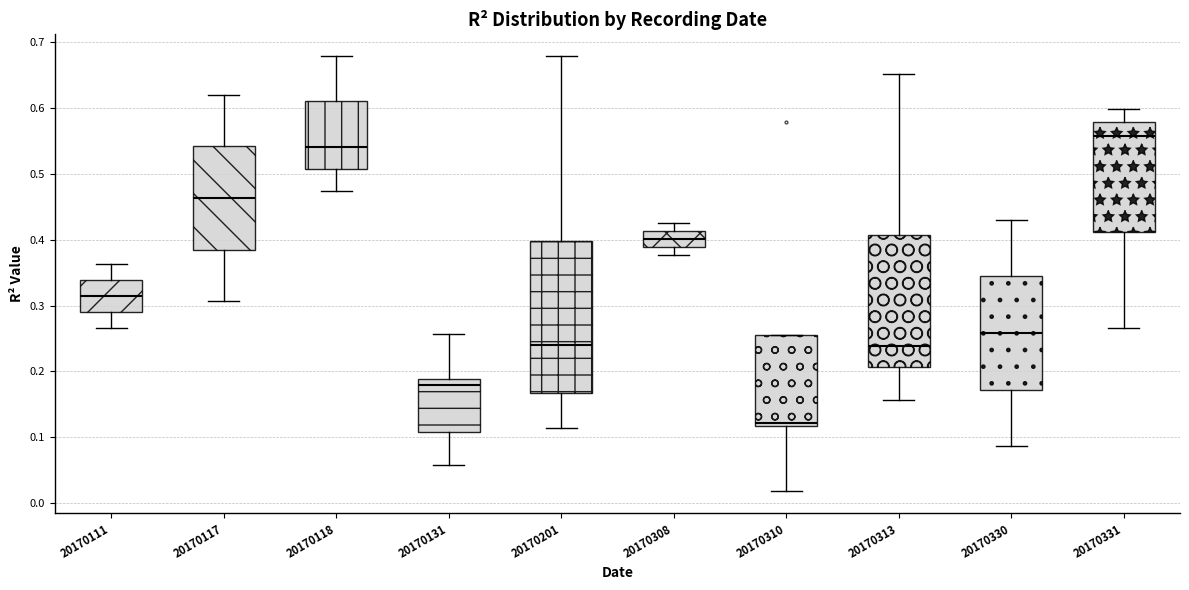

Where is the upper edge of the box at x = 20170131 on the y-axis? The values are not printed on the chart, so give them approximately, as read against the axis.

0.19